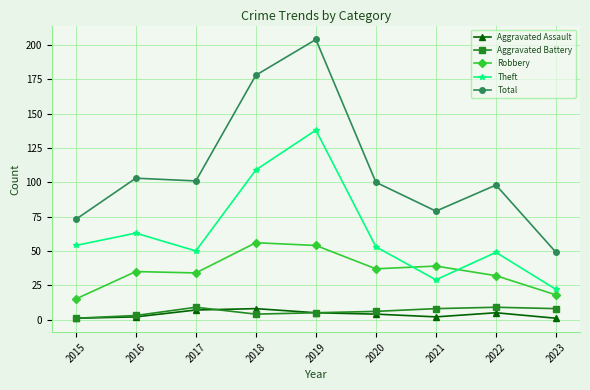

At which category is the sum across all series the highest?

2019